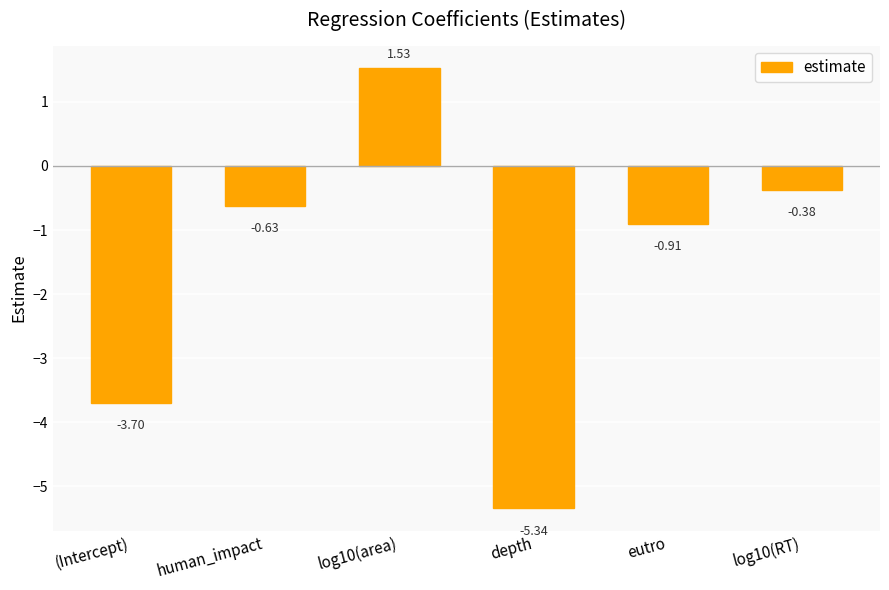

What is the difference between the values at eutro and human_impact?

0.3